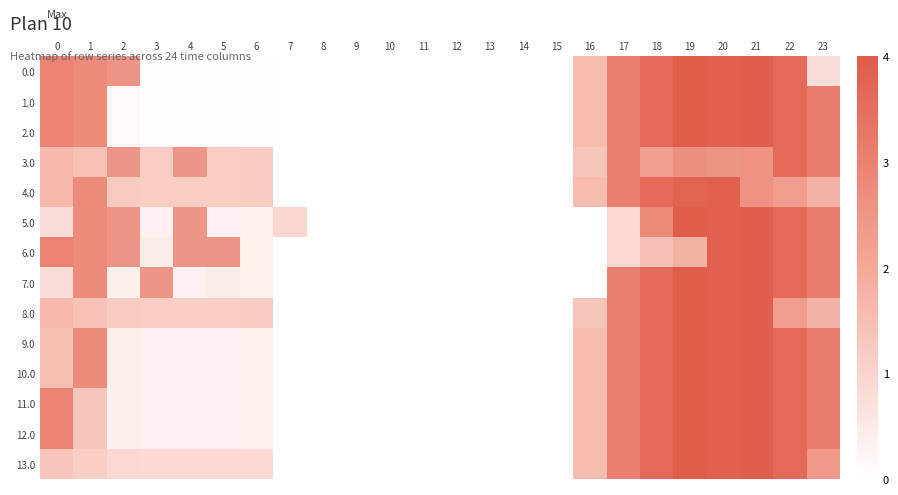

Reading left to right, transcribe all the data shown in this chart.

0.0: 0=3.0	1=2.8	2=2.5	3=0.0	4=0.0	5=0.0	6=0.0	7=0.0	8=0.0	9=0.0	10=0.0	11=0.0	12=0.0	13=0.0	14=0.0	15=0.0	16=1.5	17=3.0	18=3.6	19=4.0	20=3.9	21=3.9	22=3.6	23=0.8
1.0: 0=3.0	1=2.8	2=0.2	3=0.0	4=0.0	5=0.0	6=0.0	7=0.0	8=0.0	9=0.0	10=0.0	11=0.0	12=0.0	13=0.0	14=0.0	15=0.0	16=1.5	17=3.0	18=3.6	19=4.0	20=3.9	21=3.9	22=3.6	23=3.1
2.0: 0=3.0	1=2.8	2=0.2	3=0.0	4=0.0	5=0.0	6=0.0	7=0.0	8=0.0	9=0.0	10=0.0	11=0.0	12=0.0	13=0.0	14=0.0	15=0.0	16=1.5	17=3.0	18=3.6	19=4.0	20=3.9	21=3.9	22=3.6	23=3.1
3.0: 0=1.6	1=1.4	2=2.5	3=1.2	4=2.5	5=1.1	6=1.2	7=0.0	8=0.0	9=0.0	10=0.0	11=0.0	12=0.0	13=0.0	14=0.0	15=0.0	16=1.3	17=3.0	18=2.3	19=2.7	20=2.5	21=2.6	22=3.6	23=3.1
4.0: 0=1.6	1=2.8	2=1.2	3=1.2	4=1.2	5=1.1	6=1.2	7=0.0	8=0.0	9=0.0	10=0.0	11=0.0	12=0.0	13=0.0	14=0.0	15=0.0	16=1.5	17=3.0	18=3.6	19=3.8	20=3.9	21=2.6	22=2.3	23=1.8
5.0: 0=0.8	1=2.8	2=2.5	3=0.3	4=2.5	5=0.3	6=0.4	7=0.9	8=0.0	9=0.0	10=0.0	11=0.0	12=0.0	13=0.0	14=0.0	15=0.0	16=0.0	17=0.9	18=2.8	19=4.0	20=3.9	21=3.9	22=3.6	23=3.1
6.0: 0=3.0	1=2.8	2=2.5	3=0.4	4=2.5	5=2.5	6=0.4	7=0.0	8=0.0	9=0.0	10=0.0	11=0.0	12=0.0	13=0.0	14=0.0	15=0.0	16=0.0	17=0.9	18=1.5	19=1.8	20=3.9	21=3.9	22=3.6	23=3.1
7.0: 0=0.8	1=2.8	2=0.4	3=2.5	4=0.3	5=0.4	6=0.4	7=0.0	8=0.0	9=0.0	10=0.0	11=0.0	12=0.0	13=0.0	14=0.0	15=0.0	16=0.0	17=3.0	18=3.6	19=4.0	20=3.9	21=3.9	22=3.6	23=3.1
8.0: 0=1.6	1=1.4	2=1.2	3=1.2	4=1.2	5=1.1	6=1.2	7=0.0	8=0.0	9=0.0	10=0.0	11=0.0	12=0.0	13=0.0	14=0.0	15=0.0	16=1.3	17=3.0	18=3.6	19=4.0	20=3.9	21=3.9	22=2.3	23=1.8
9.0: 0=1.5	1=2.8	2=0.4	3=0.3	4=0.3	5=0.3	6=0.4	7=0.0	8=0.0	9=0.0	10=0.0	11=0.0	12=0.0	13=0.0	14=0.0	15=0.0	16=1.5	17=3.0	18=3.6	19=4.0	20=3.9	21=3.9	22=3.6	23=3.1
10.0: 0=1.5	1=2.8	2=0.4	3=0.3	4=0.3	5=0.3	6=0.4	7=0.0	8=0.0	9=0.0	10=0.0	11=0.0	12=0.0	13=0.0	14=0.0	15=0.0	16=1.5	17=3.0	18=3.6	19=4.0	20=3.9	21=3.9	22=3.6	23=3.1
11.0: 0=3.0	1=1.3	2=0.4	3=0.3	4=0.3	5=0.3	6=0.4	7=0.0	8=0.0	9=0.0	10=0.0	11=0.0	12=0.0	13=0.0	14=0.0	15=0.0	16=1.5	17=3.0	18=3.6	19=4.0	20=3.9	21=3.9	22=3.6	23=3.1
12.0: 0=3.0	1=1.3	2=0.4	3=0.3	4=0.3	5=0.3	6=0.4	7=0.0	8=0.0	9=0.0	10=0.0	11=0.0	12=0.0	13=0.0	14=0.0	15=0.0	16=1.5	17=3.0	18=3.6	19=4.0	20=3.9	21=3.9	22=3.6	23=3.1
13.0: 0=1.3	1=1.1	2=0.9	3=0.9	4=0.9	5=0.8	6=0.9	7=0.0	8=0.0	9=0.0	10=0.0	11=0.0	12=0.0	13=0.0	14=0.0	15=0.0	16=1.5	17=3.0	18=3.6	19=4.0	20=3.9	21=3.9	22=3.6	23=2.4